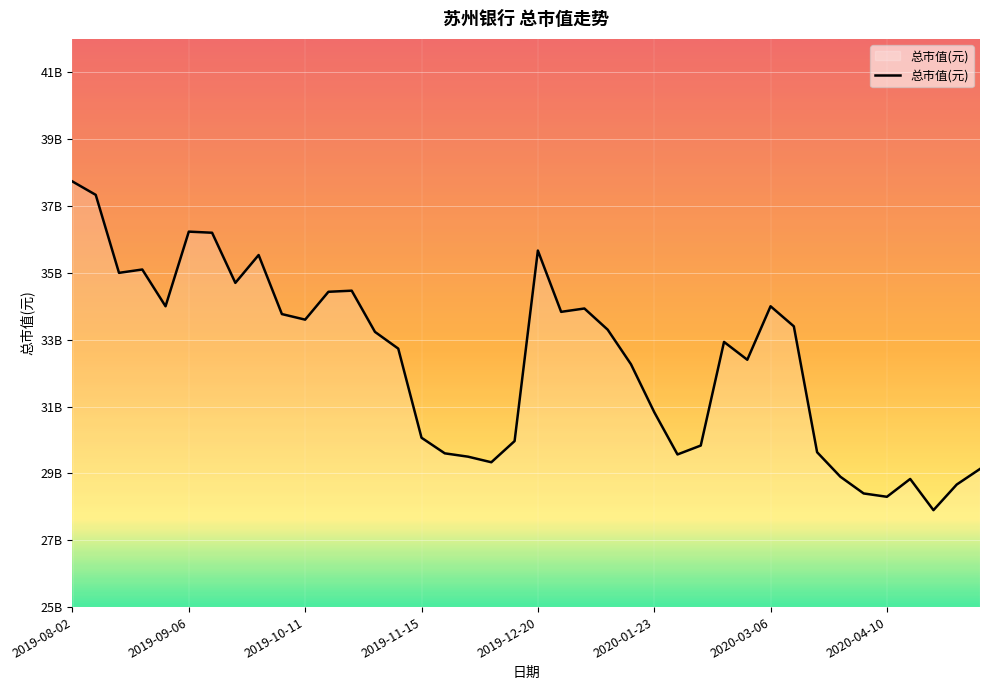

At which category does the chart reach its peak across all series?

2019-08-02